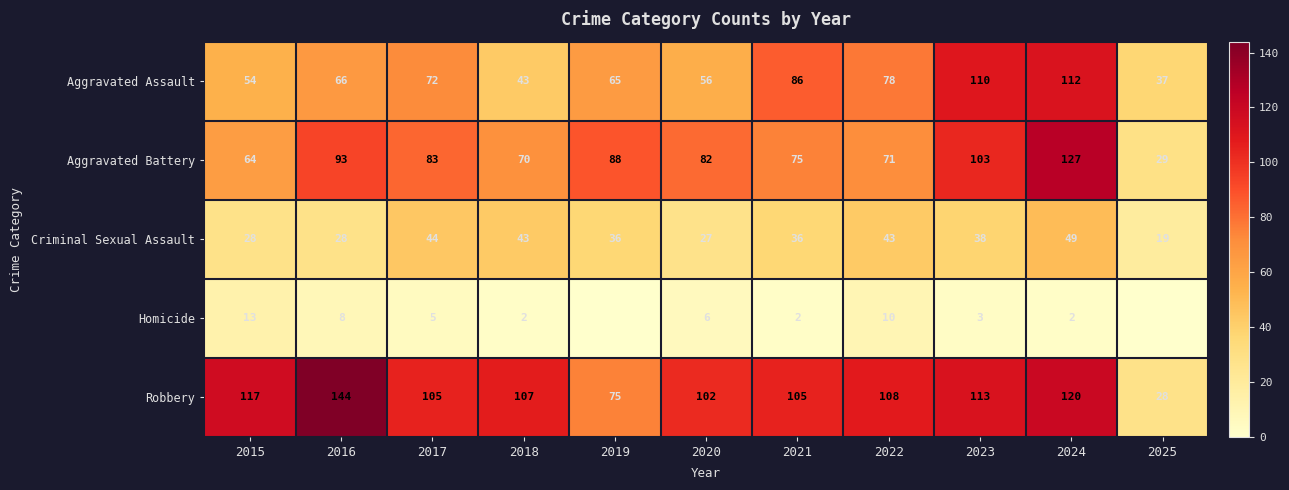

Which series changed the most between 2018 and 2022?

Aggravated Assault